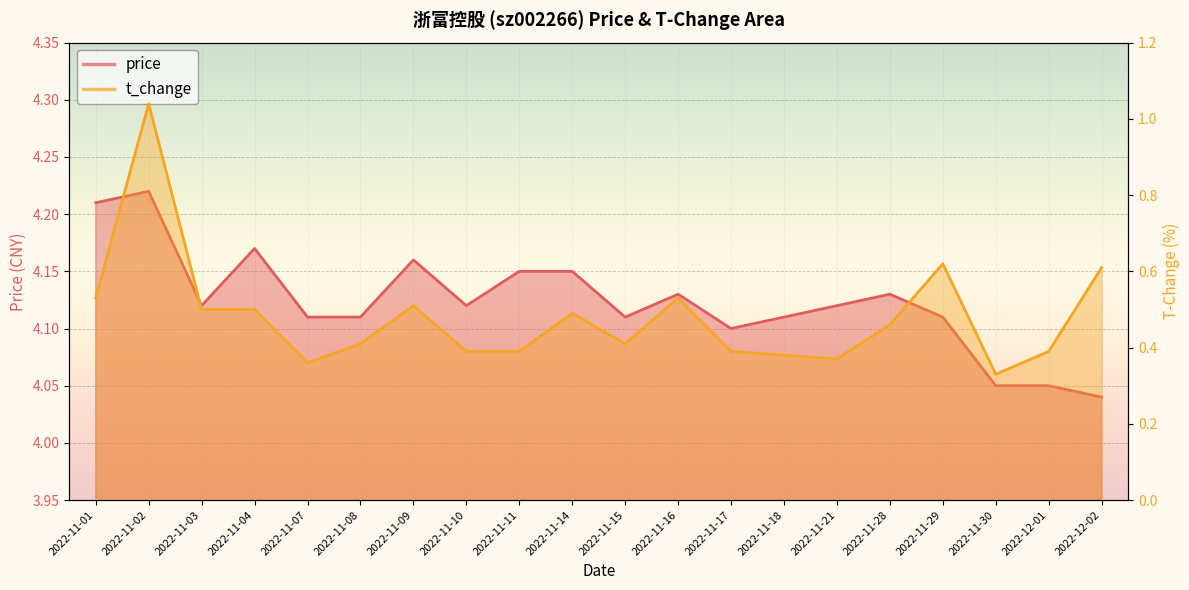

Reading left to right, transcribe all the data shown in this chart.

price: 2022-11-01=4.2	2022-11-02=4.2	2022-11-03=4.1	2022-11-04=4.2	2022-11-07=4.1	2022-11-08=4.1	2022-11-09=4.2	2022-11-10=4.1	2022-11-11=4.2	2022-11-14=4.2	2022-11-15=4.1	2022-11-16=4.1	2022-11-17=4.1	2022-11-18=4.1	2022-11-21=4.1	2022-11-28=4.1	2022-11-29=4.1	2022-11-30=4.0	2022-12-01=4.0	2022-12-02=4.0
t_change: 2022-11-01=0.5	2022-11-02=1.0	2022-11-03=0.5	2022-11-04=0.5	2022-11-07=0.4	2022-11-08=0.4	2022-11-09=0.5	2022-11-10=0.4	2022-11-11=0.4	2022-11-14=0.5	2022-11-15=0.4	2022-11-16=0.5	2022-11-17=0.4	2022-11-18=0.4	2022-11-21=0.4	2022-11-28=0.5	2022-11-29=0.6	2022-11-30=0.3	2022-12-01=0.4	2022-12-02=0.6